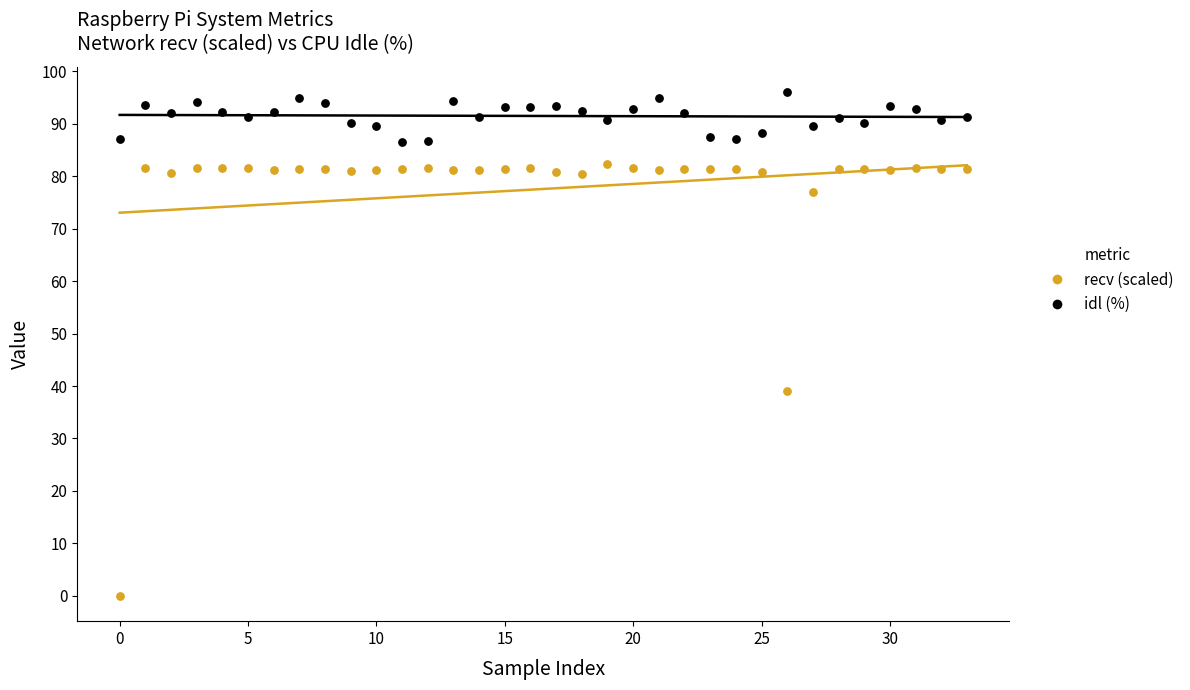

Count the number of points in this scatter plot.

68